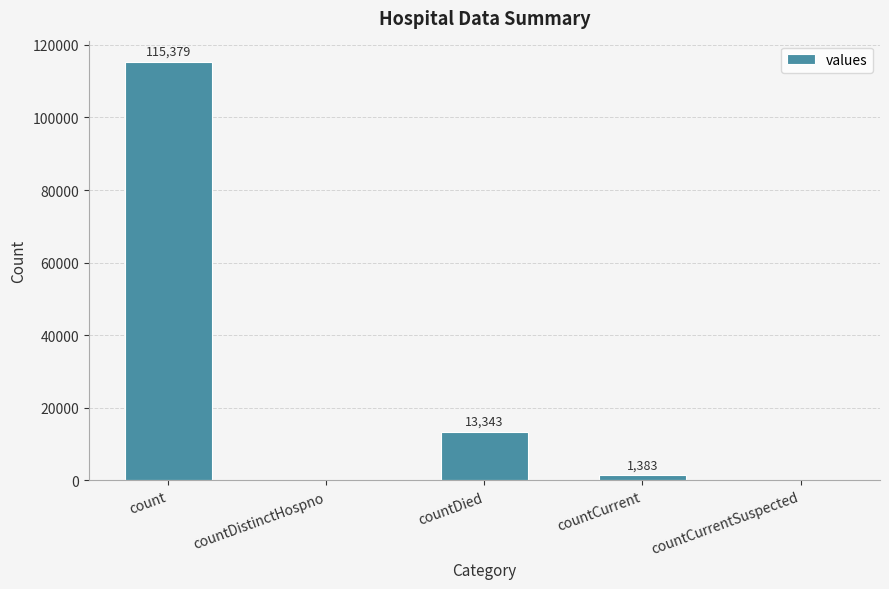

Reading left to right, transcribe all the data shown in this chart.

115379	0	13343	1383	0